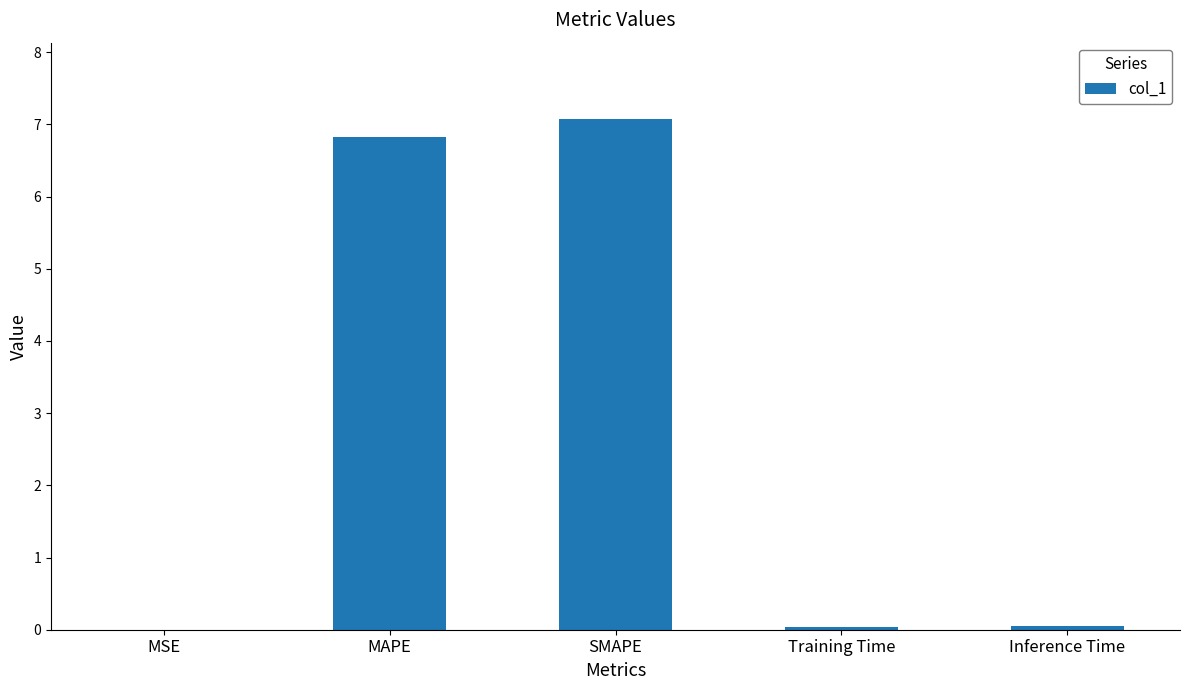

Between MSE and MAPE, which is larger?

MAPE